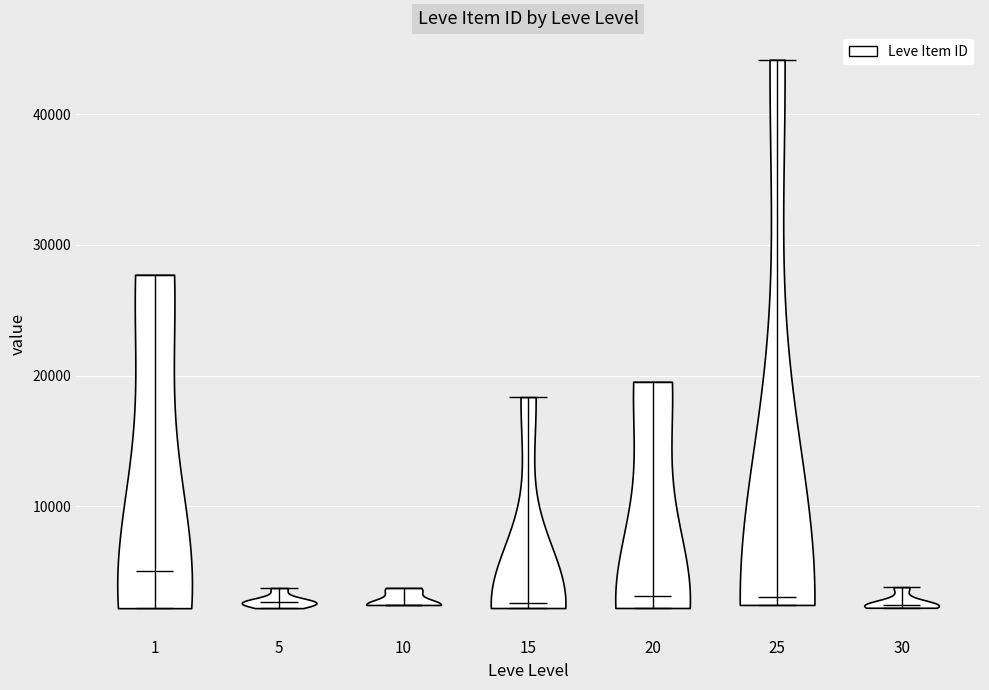

Reading left to right, read every violin against the y-axis: where its median line is, and the lowest and highest points it reaches. The values are not printed on the chart, so give them approximately, as read against the axis.

1: median line 5000, lowest point 2000, highest point 28000
5: median line 3000, lowest point 2000, highest point 4000
10: median line 2000, lowest point 2000, highest point 4000
15: median line 3000, lowest point 2000, highest point 18000
20: median line 3000, lowest point 2000, highest point 20000
25: median line 3000, lowest point 2000, highest point 44000
30: median line 3000, lowest point 2000, highest point 4000